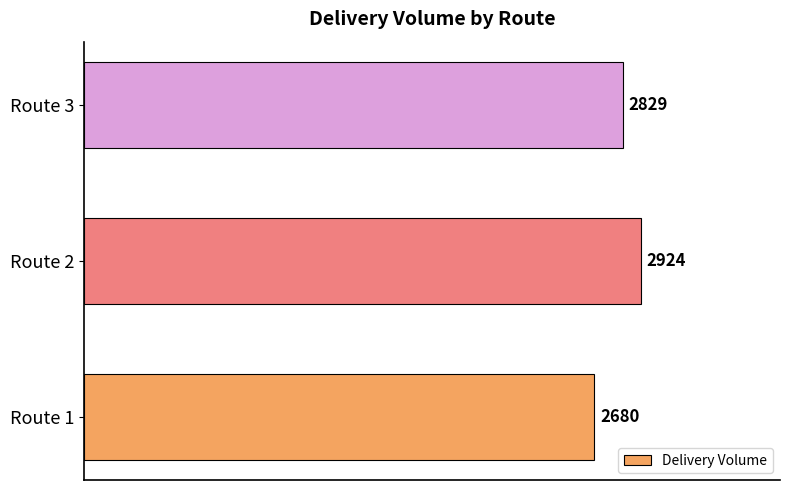

At which label is the value closest to 2802?

Route 3